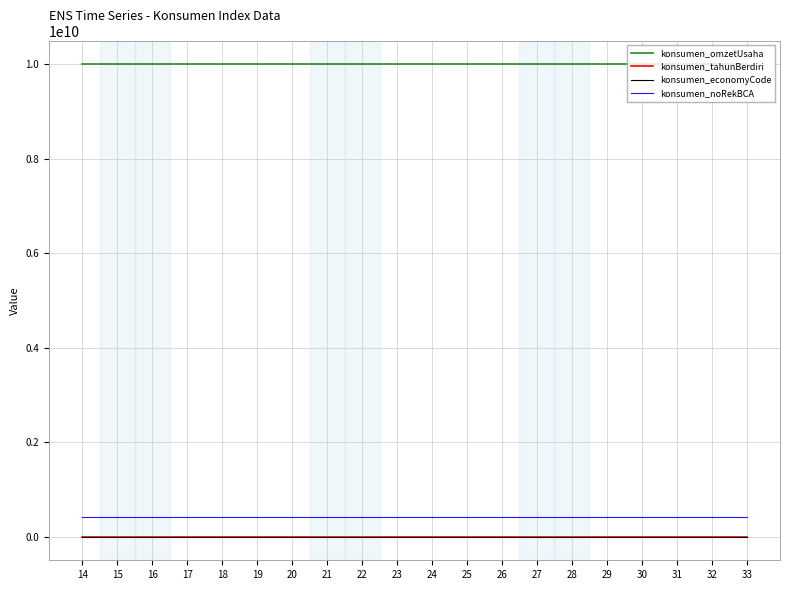

True or false: konsumen_noRekBCA has a value of 413514512 at 24.

True